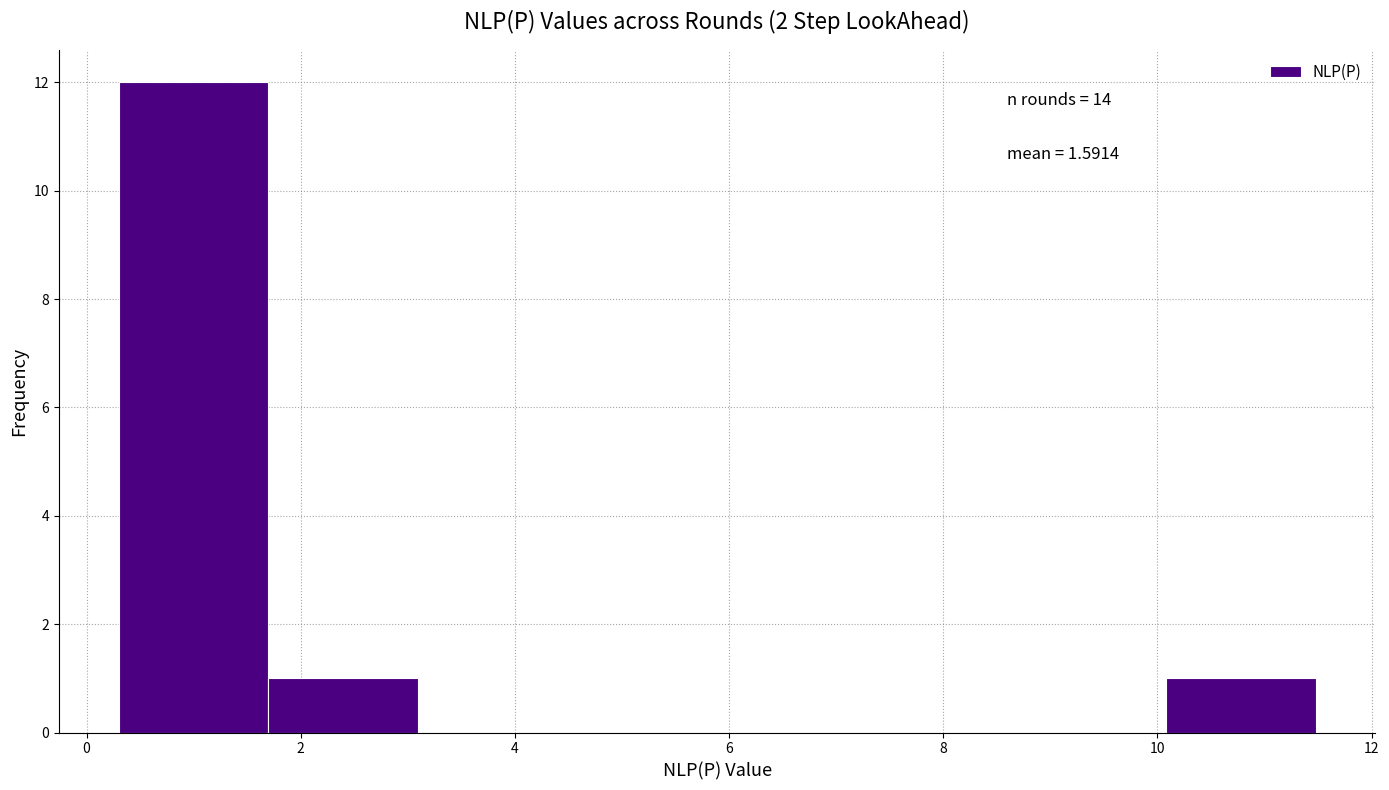

Over which range of the x-axis is the bar tallest?

0.2 to 1.6